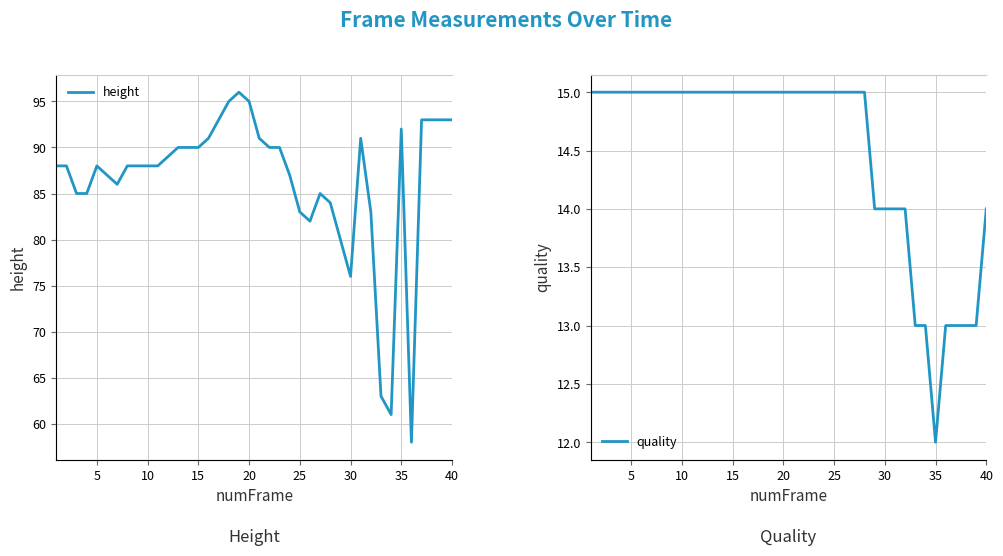

What is the difference between the maximum and minimum values in the height series?

38